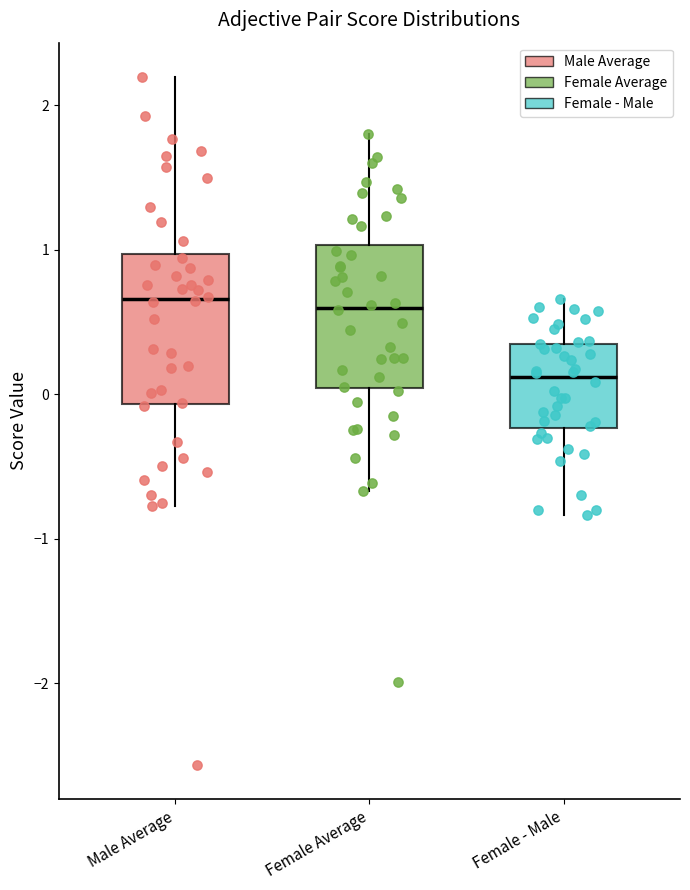

Where does the upper whisker of the box for Male Average end on the y-axis? The values are not printed on the chart, so give them approximately, as read against the axis.

2.2